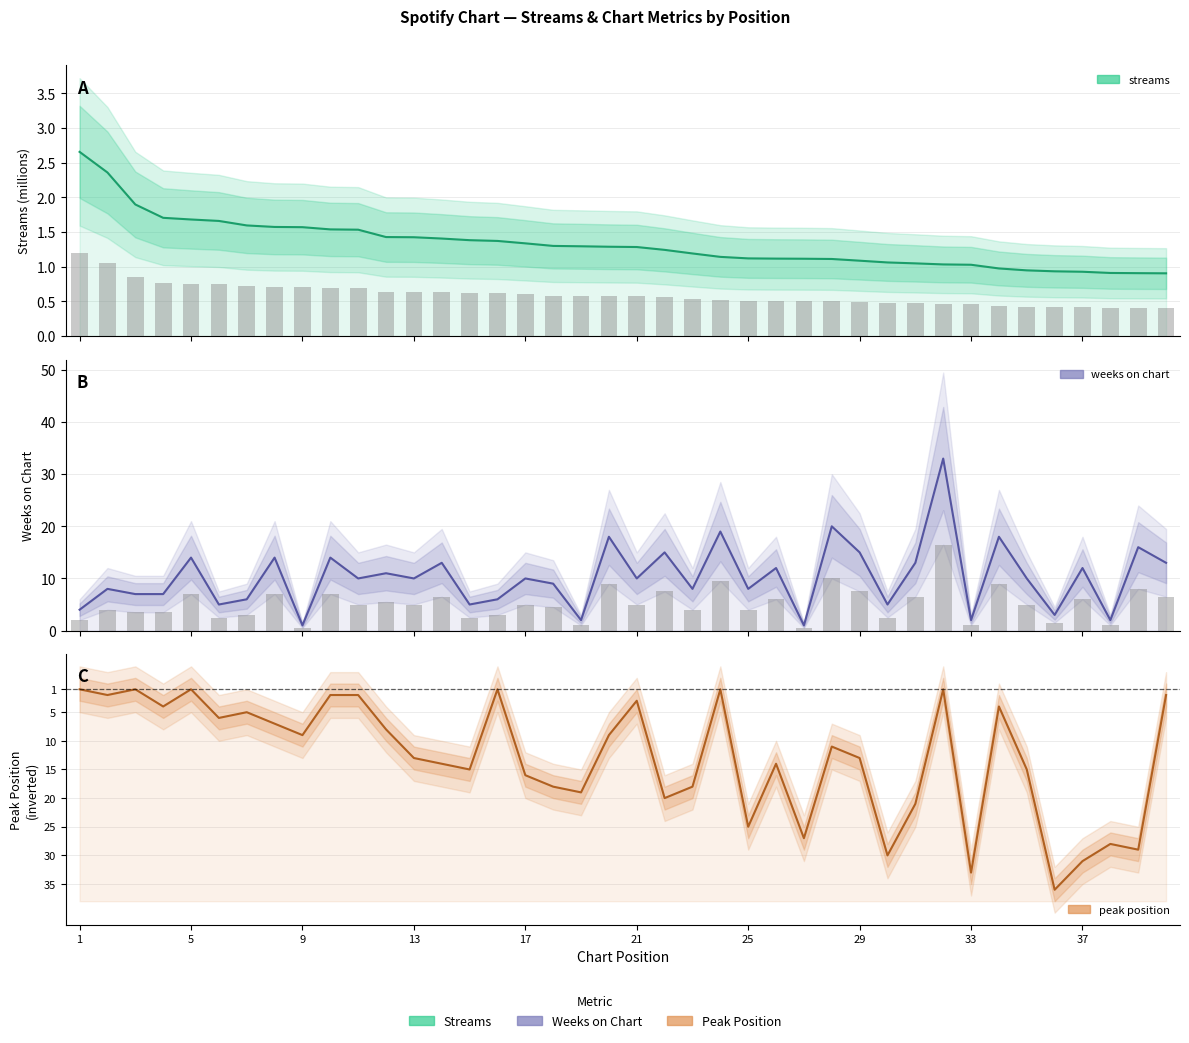

What is the label of the 1st bar from the left?

1